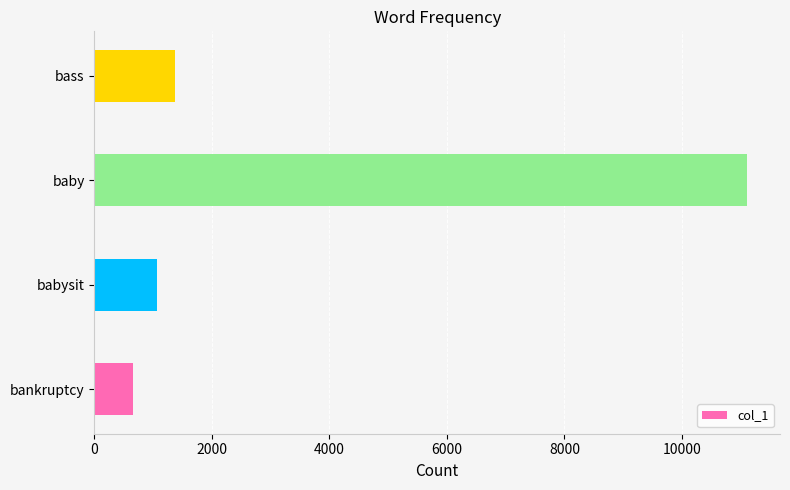

Which has a higher value, bankruptcy or baby?

baby